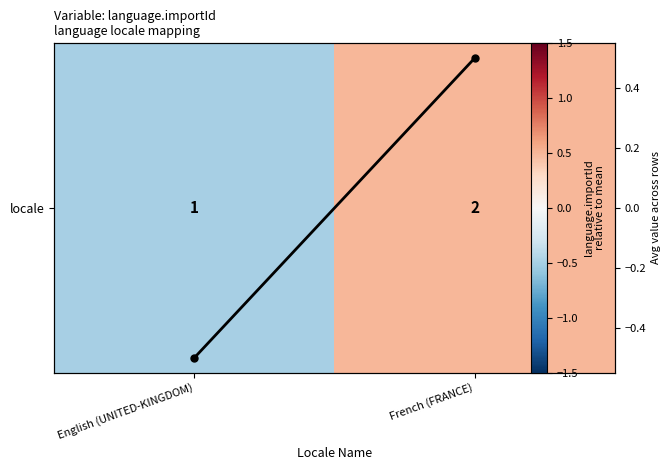

What is the total value across all series at English (UNITED-KINGDOM)?

-1.0